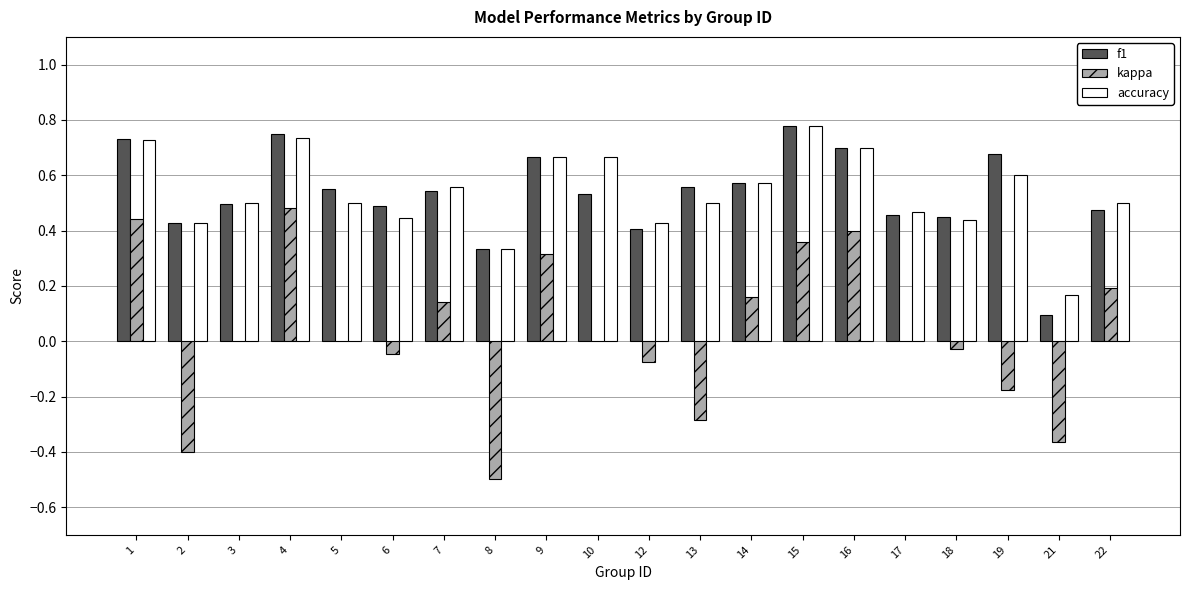

How many groups of bars are there?

20